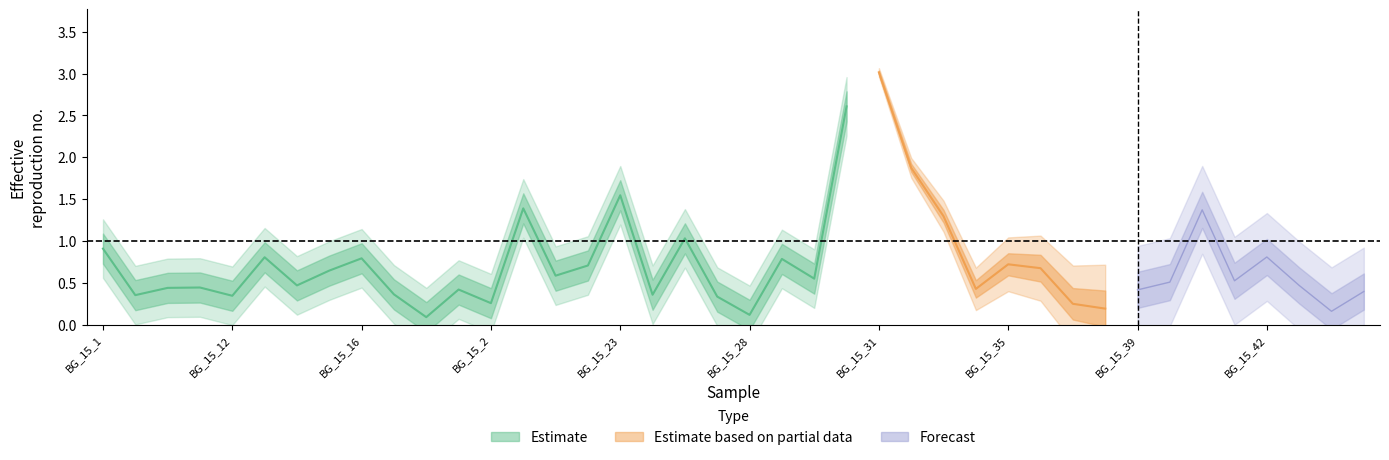

What is the average value?

0.7